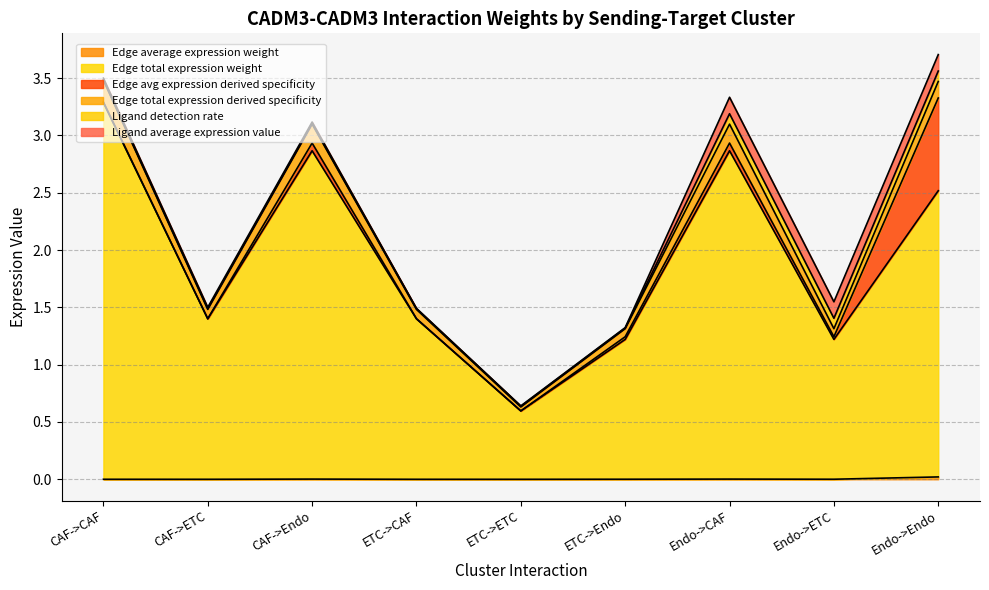

Does the chart have visible grid lines?

Yes